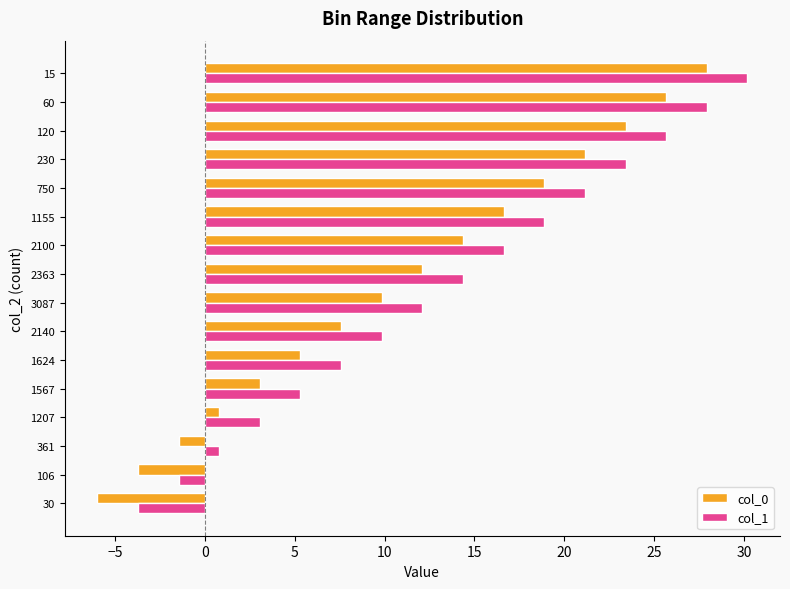

What is the spread (max minus min) of values at 120?

2.3